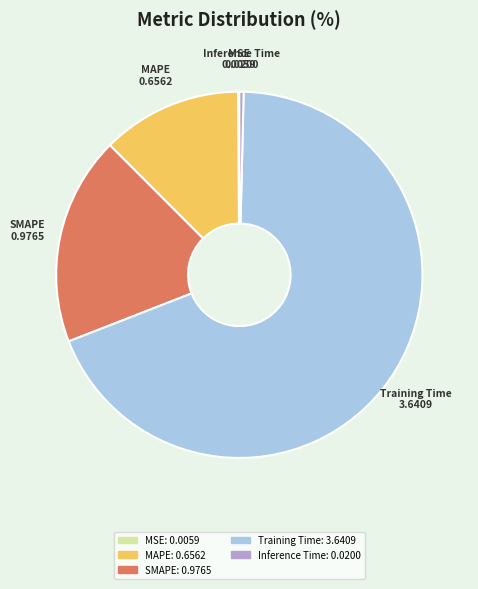

Is it true that SMAPE is 32% of the pie?

False